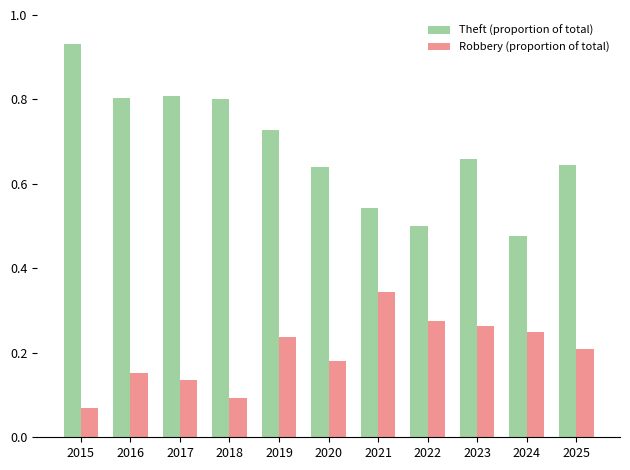

At how many categories does at least one series exceed 0?

11